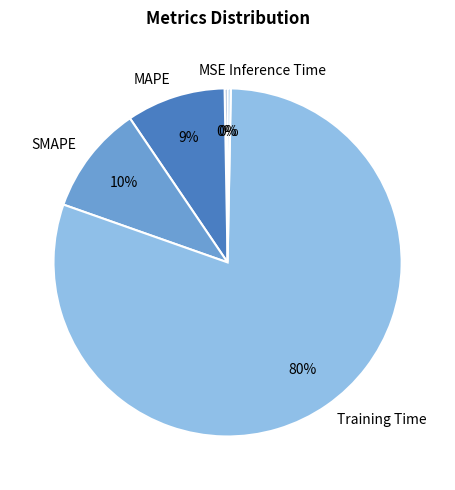

What is the majority slice?

Training Time